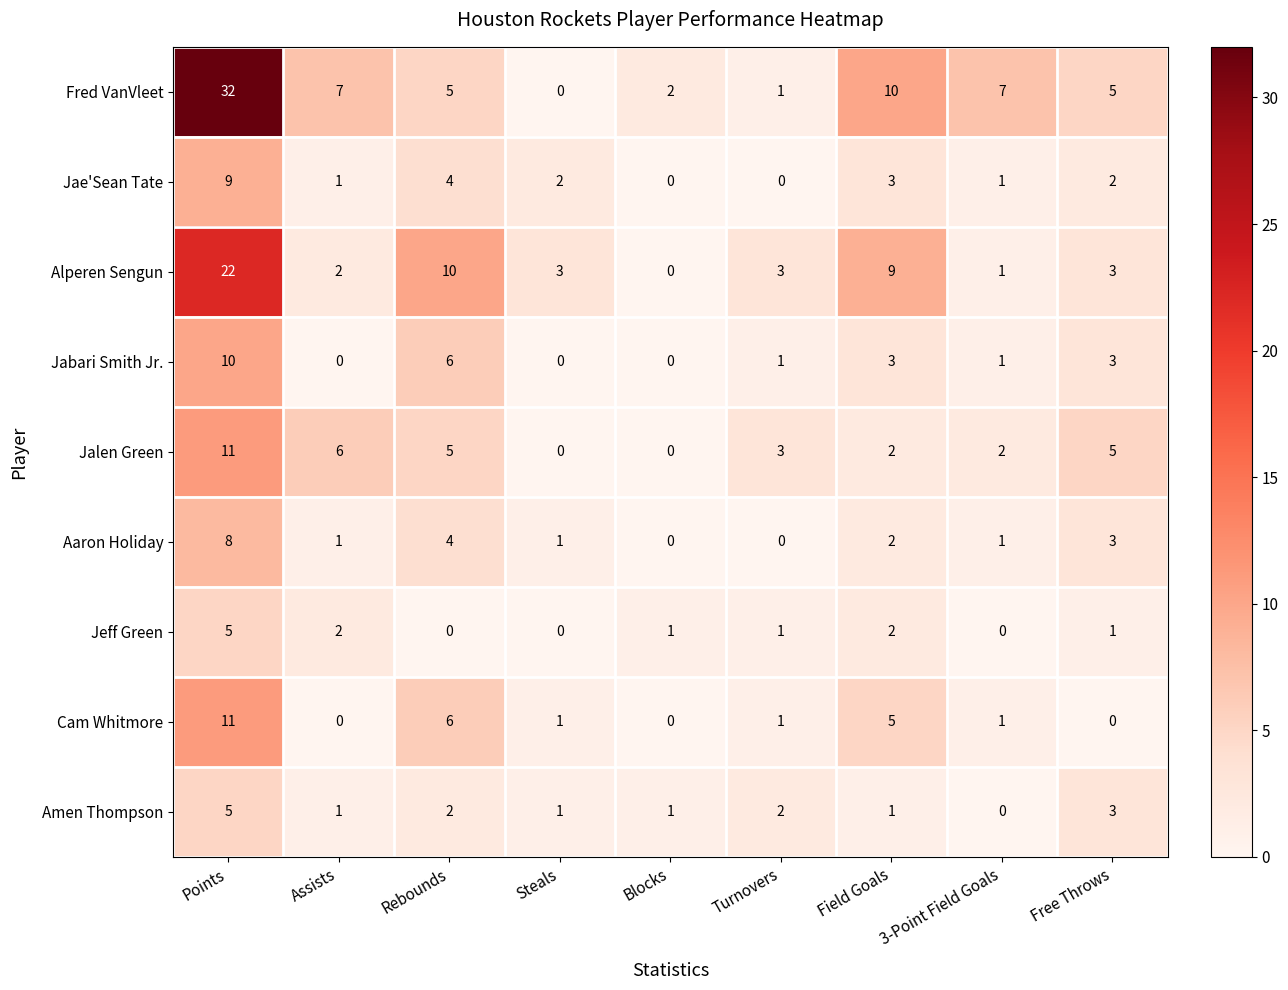

True or false: Jabari Smith Jr. has a value of 0 at Turnovers.

False